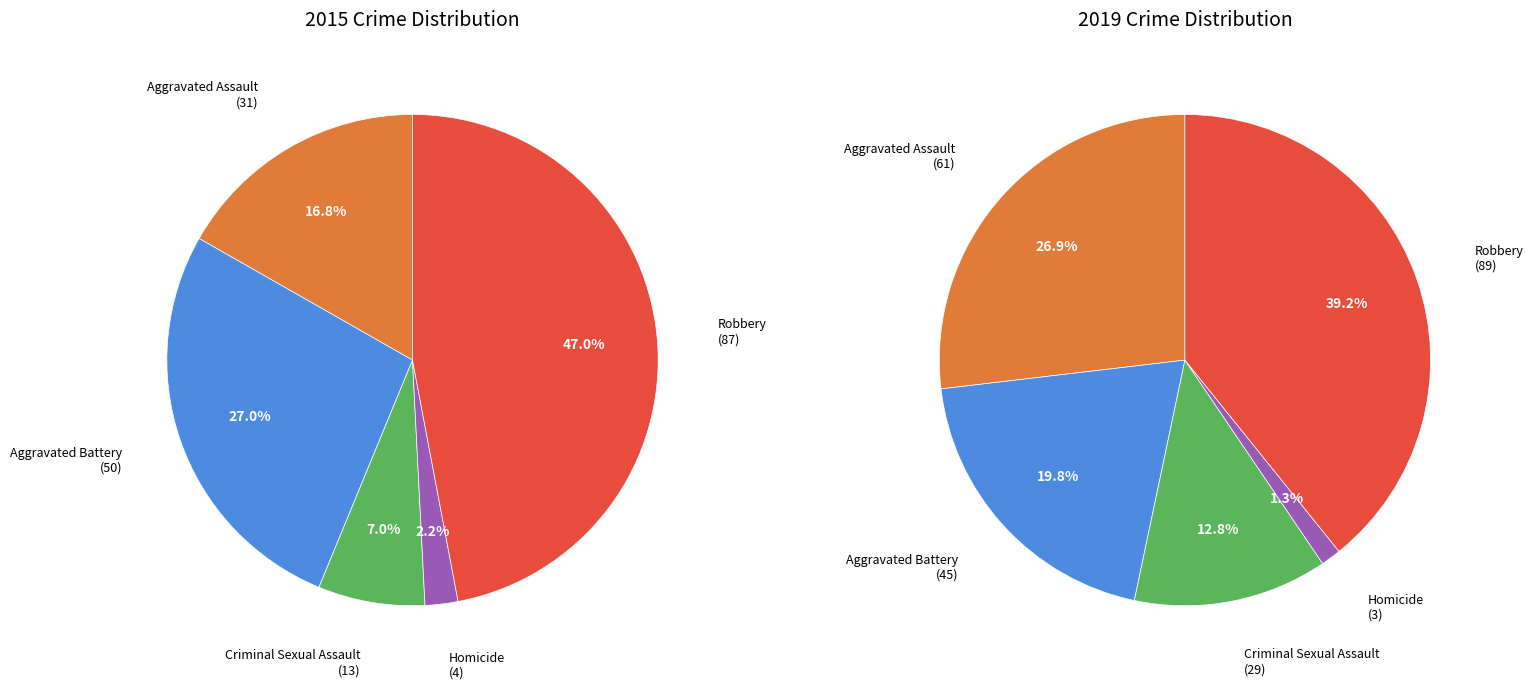

To the nearest percent, what percentage of the pie is Aggravated Battery?

20%